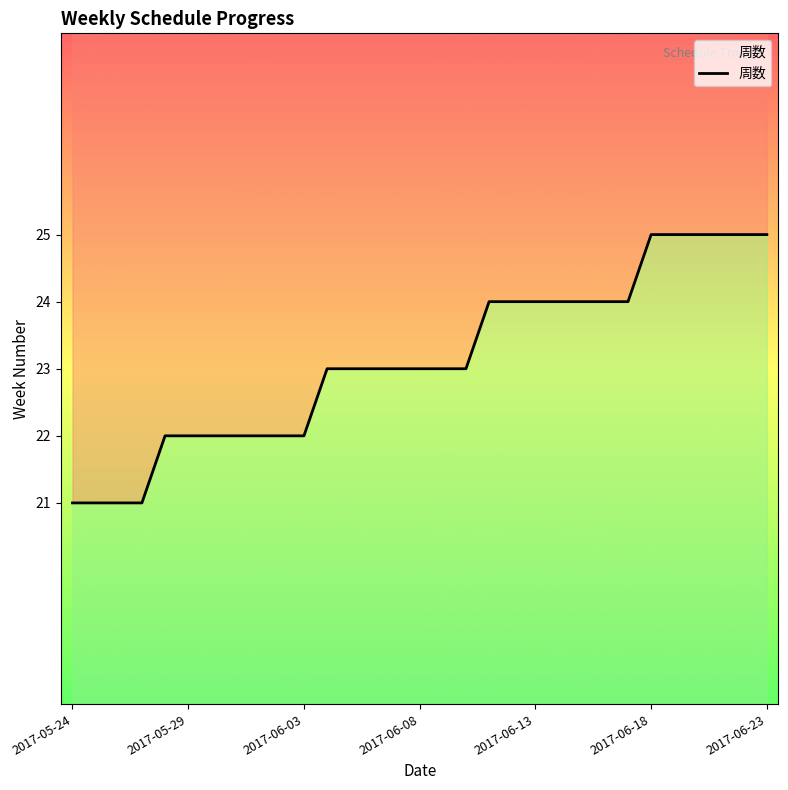

Is it true that the value at 12 is 23?

True